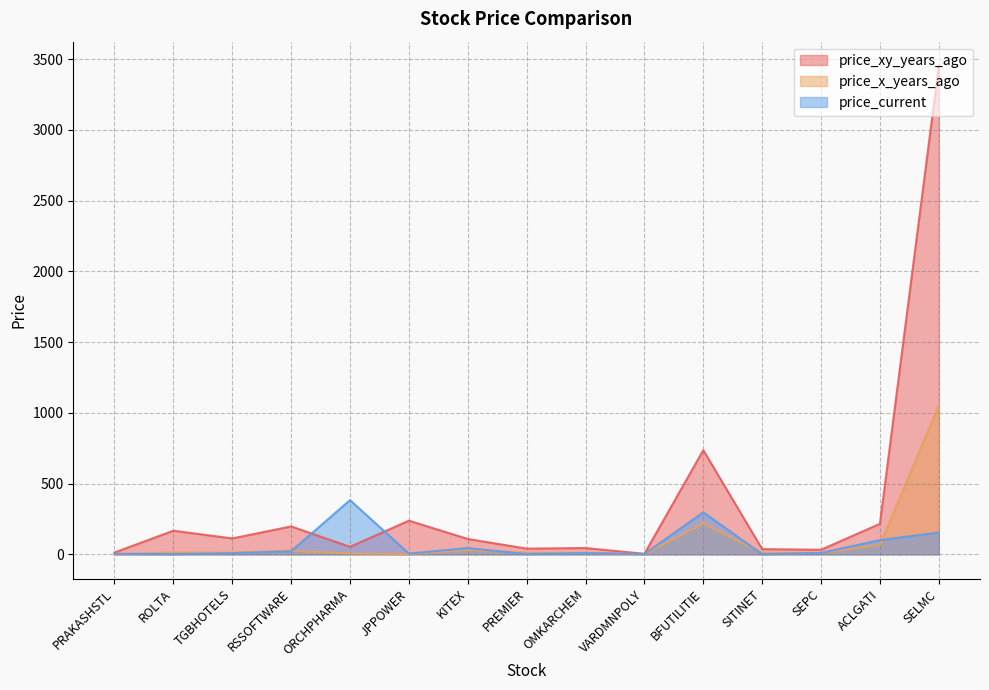

Reading left to right, what are all the values shown in this chart?

price_xy_years_ago: 13.1	167.0	112.6	197.4	53.3	238.0	108.8	40.7	44.7	4.0	736.0	37.0	32.6	215.9	3450.0
price_x_years_ago: 0.6	13.4	11.9	25.6	6.3	2.3	30.7	10.9	10.9	1.1	218.9	10.2	10.2	66.9	1050.0
price_current: 4.0	1.6	8.0	22.2	383.2	5.6	44.5	2.0	9.1	2.5	297.1	1.1	10.3	100.5	154.8